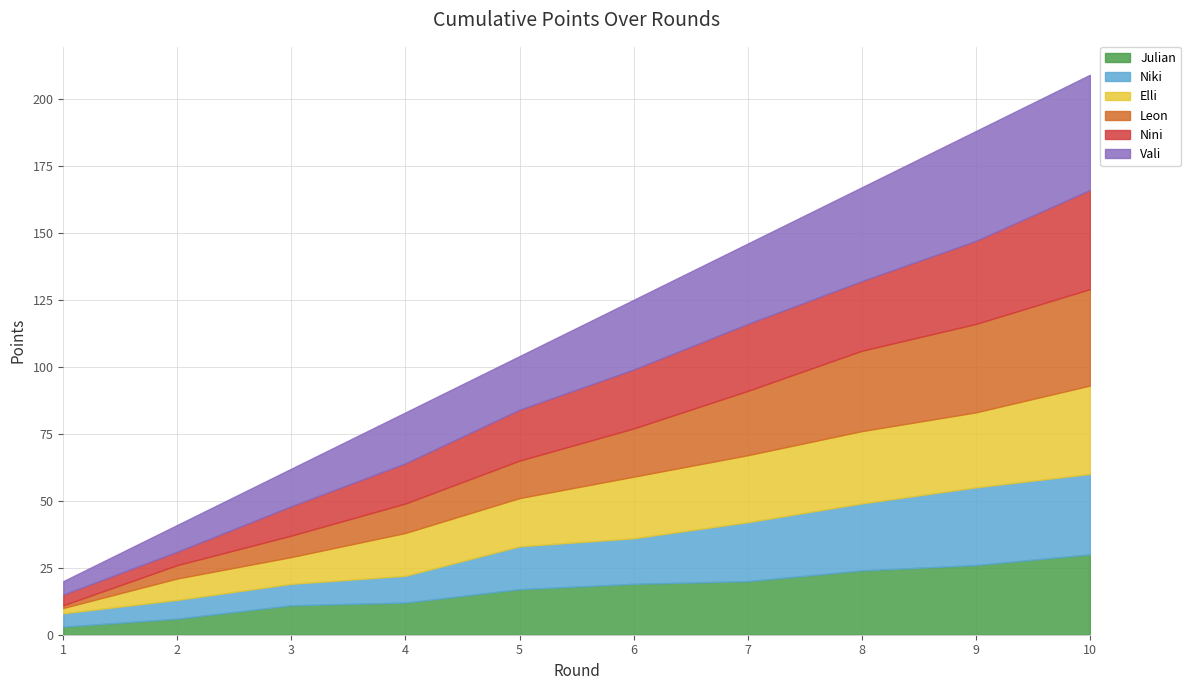

What is the value of the Nini point at the 10th from the left?

37